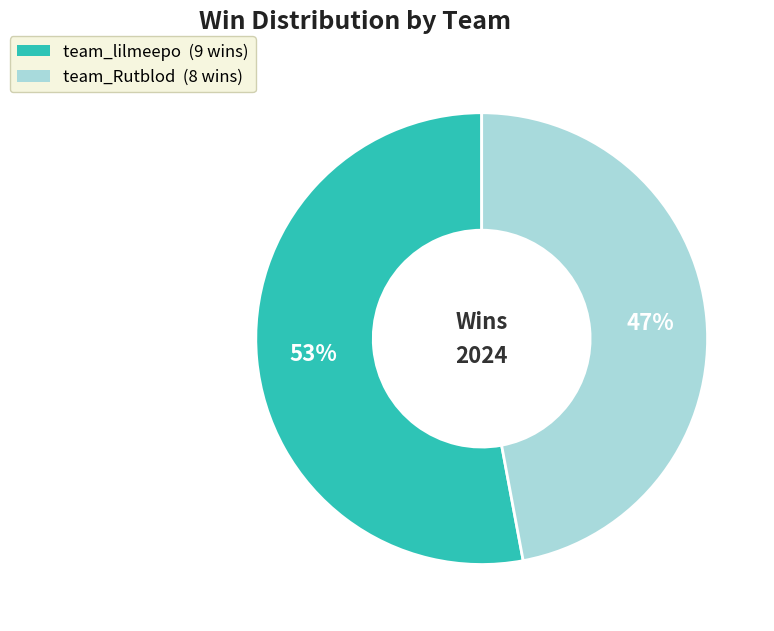

The team_Rutblod slice represents 47% of the pie. True or false?

True